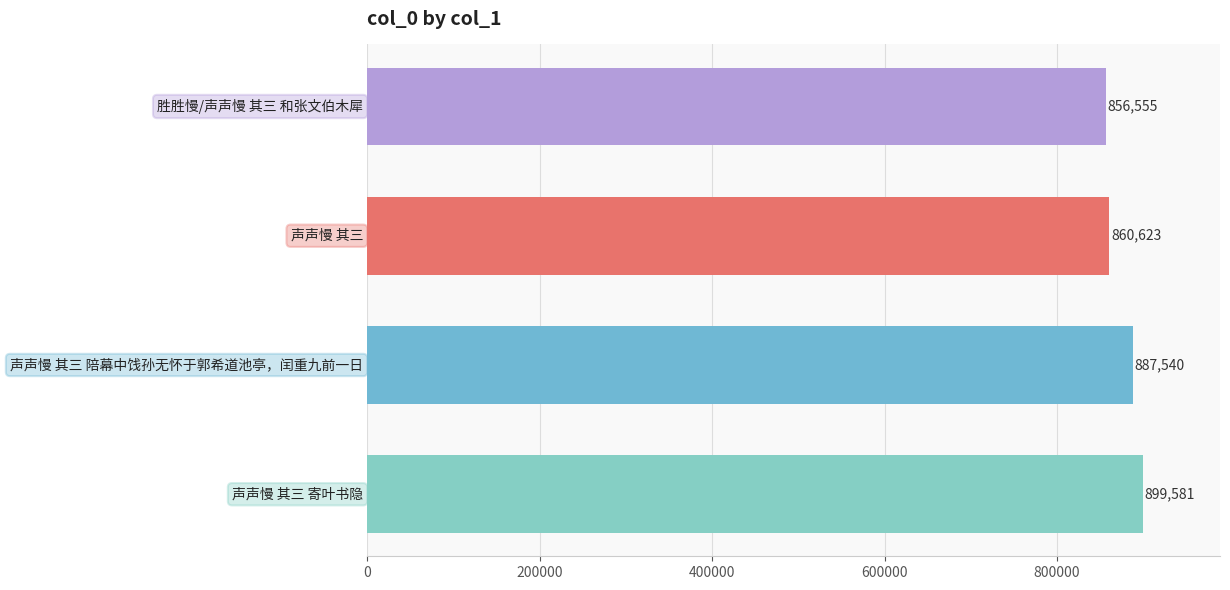

What is the difference between the second highest and minimum values?

30985